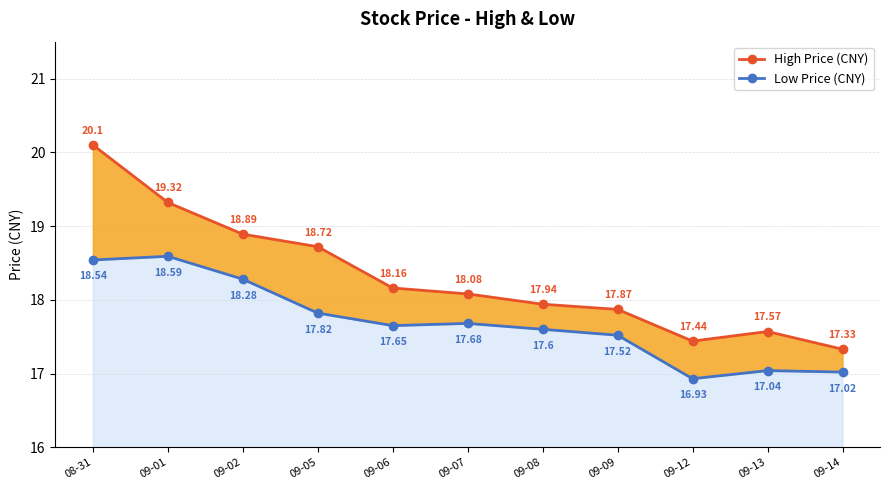

How many distinct data groups are displayed?

2